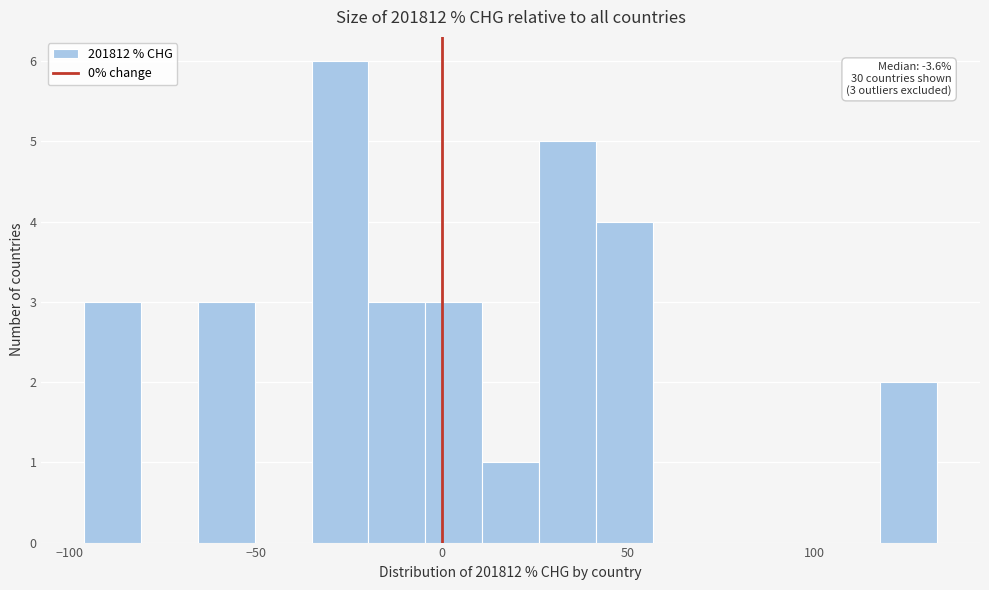

Read against the x-axis, roughly where is the centre of the tallest bar?

-25